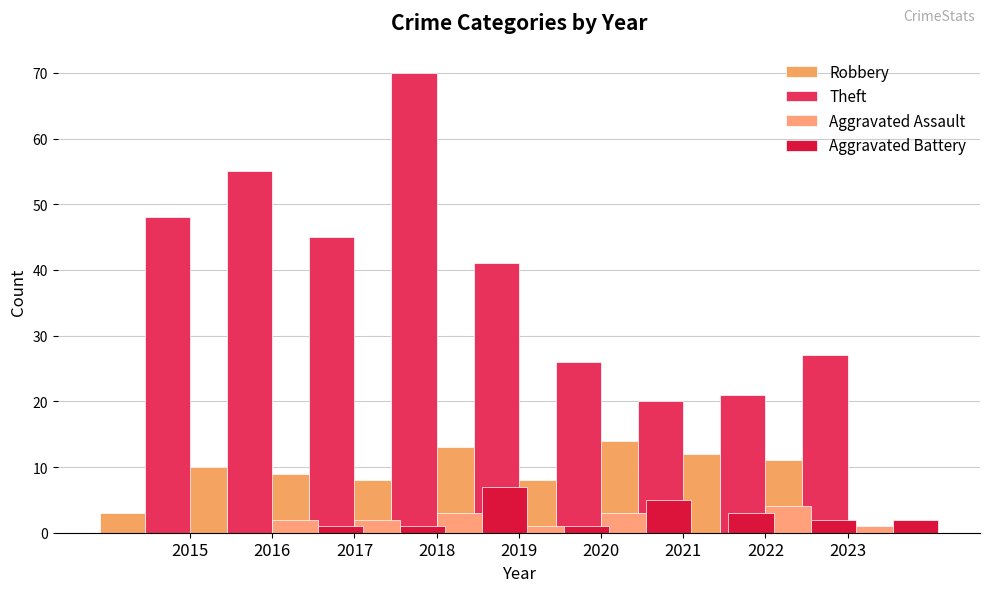

Count the Aggravated Battery values in the range 1 to 3.

6